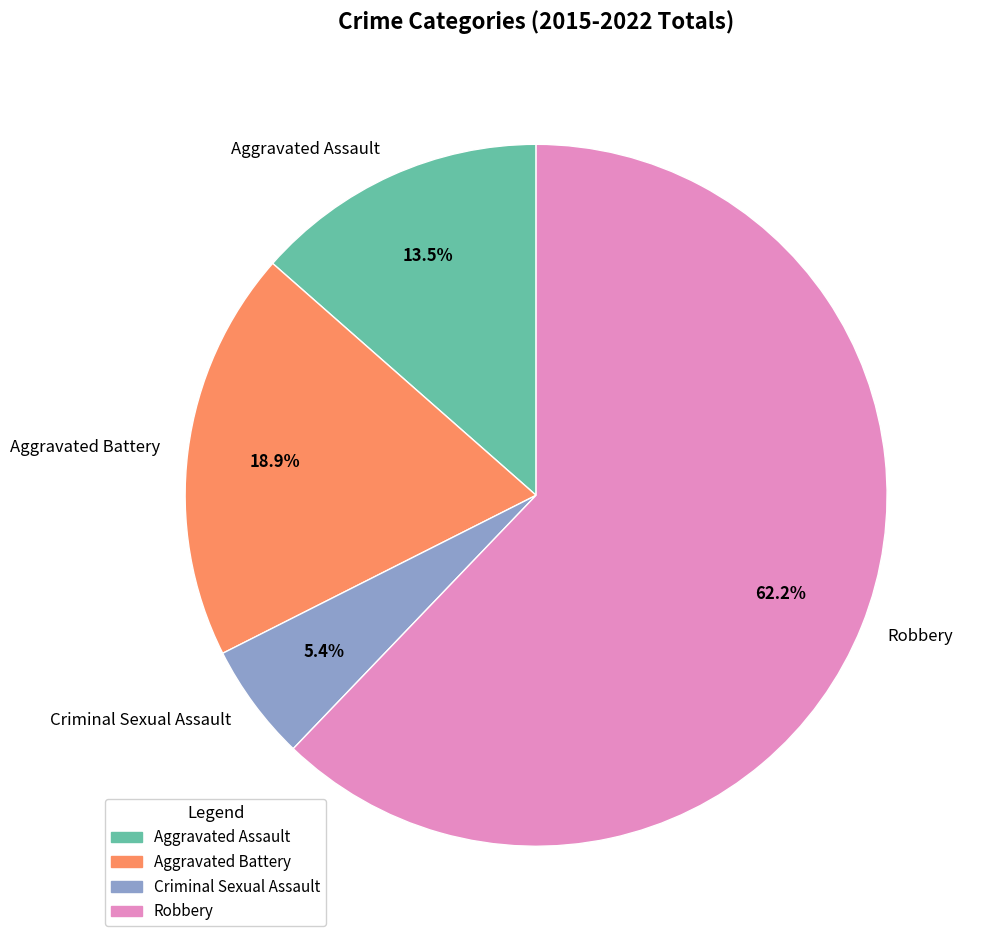

What portion of the pie excludes Criminal Sexual Assault?

94.6%